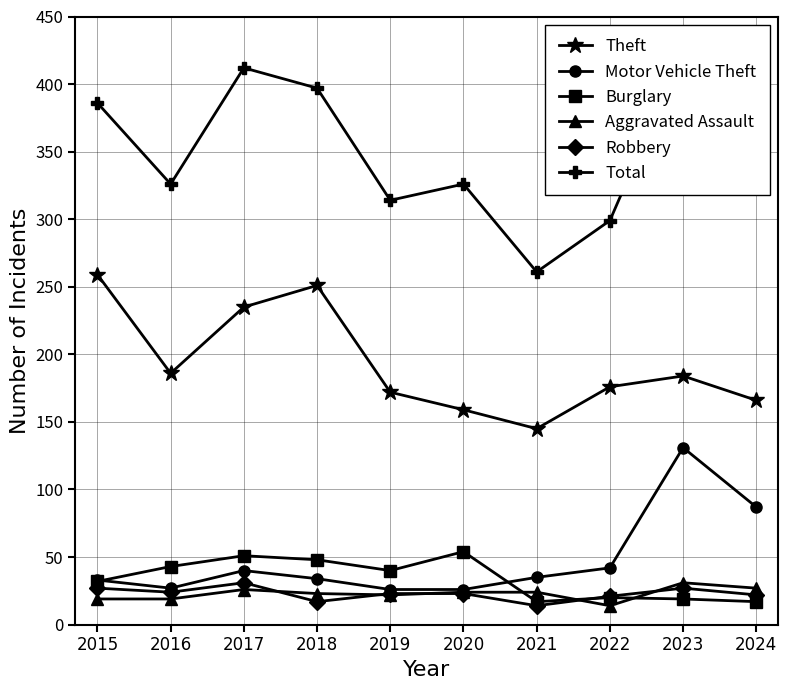

True or false: Motor Vehicle Theft and Aggravated Assault intersect in this chart.

False